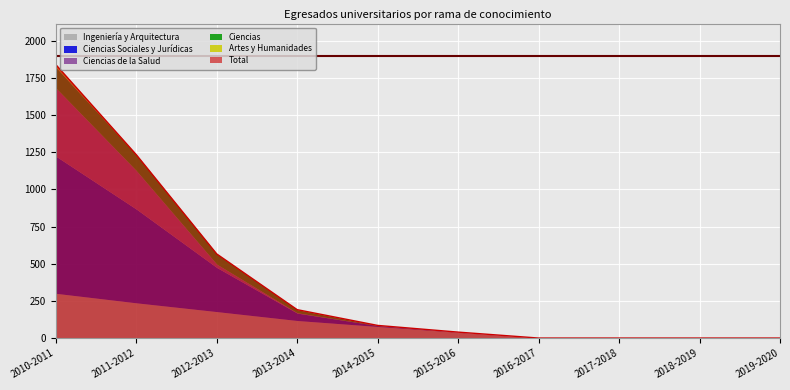

Reading left to right, extract all data points from this chart.

Ingeniería y Arquitectura: 2010-2011=301	2011-2012=237	2012-2013=178	2013-2014=118	2014-2015=78	2015-2016=39	2016-2017=0	2017-2018=0	2018-2019=0	2019-2020=0
Ciencias Sociales y Jurídicas: 2010-2011=923	2011-2012=631	2012-2013=297	2013-2014=50	2014-2015=6	2015-2016=1	2016-2017=0	2017-2018=0	2018-2019=0	2019-2020=0
Ciencias de la Salud: 2010-2011=459	2011-2012=259	2012-2013=22	2013-2014=2	2014-2015=0	2015-2016=0	2016-2017=0	2017-2018=0	2018-2019=0	2019-2020=0
Ciencias: 2010-2011=140	2011-2012=106	2012-2013=69	2013-2014=21	2014-2015=1	2015-2016=0	2016-2017=0	2017-2018=0	2018-2019=0	2019-2020=0
Artes y Humanidades: 2010-2011=17	2011-2012=1	2012-2013=0	2013-2014=0	2014-2015=0	2015-2016=0	2016-2017=0	2017-2018=0	2018-2019=0	2019-2020=0
Total: 2010-2011=1840	2011-2012=1234	2012-2013=566	2013-2014=191	2014-2015=85	2015-2016=40	2016-2017=0	2017-2018=0	2018-2019=0	2019-2020=0